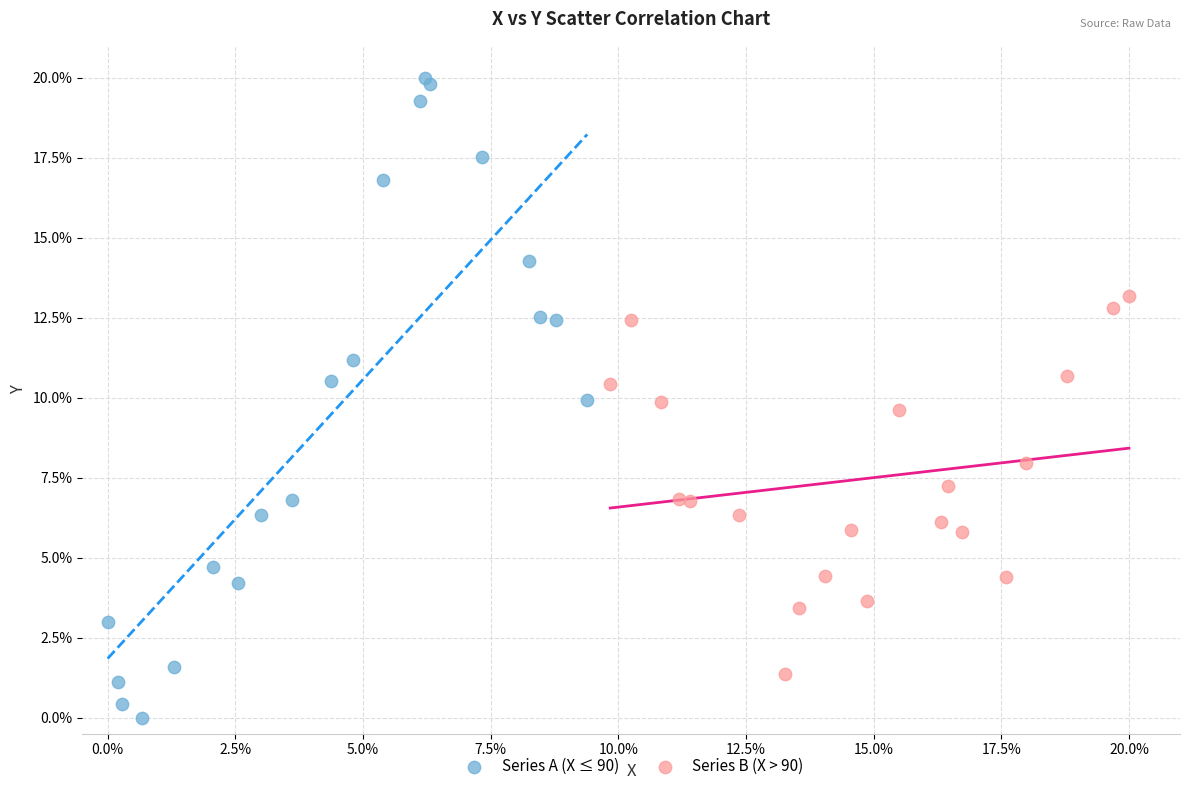

Which series contains the highest Y value?

Series A (X ≤ 90)